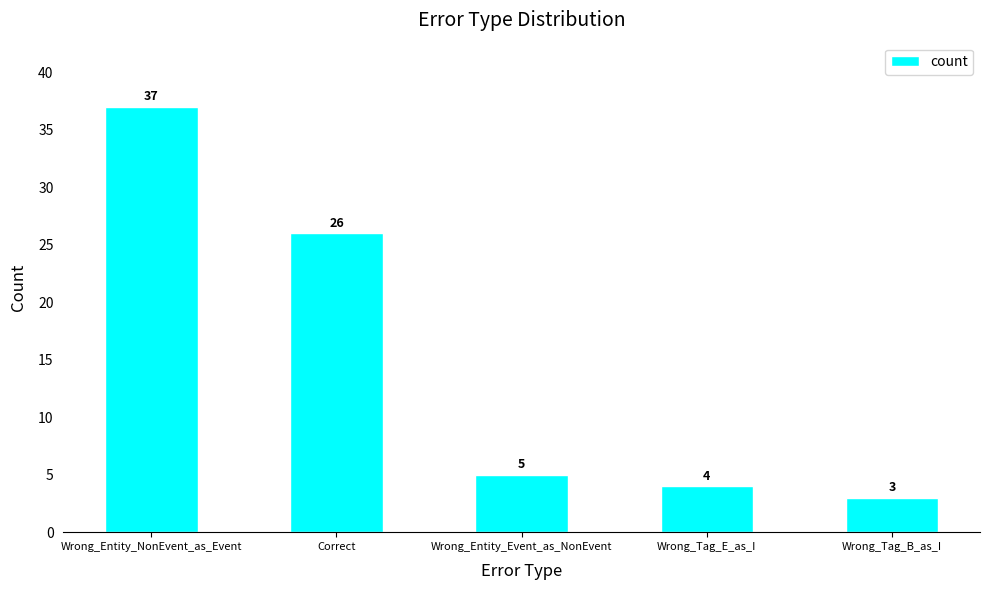

What is the label of the 3rd bar from the left?

Wrong_Entity_Event_as_NonEvent